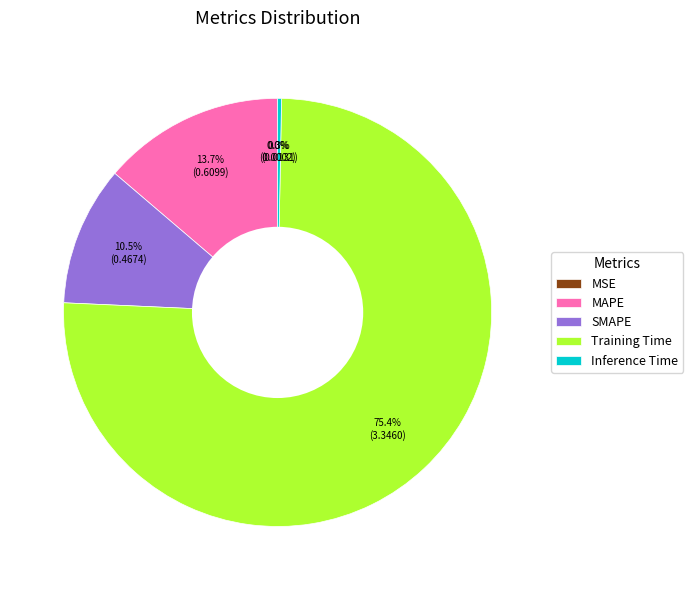

Which slice is the largest?

Training Time